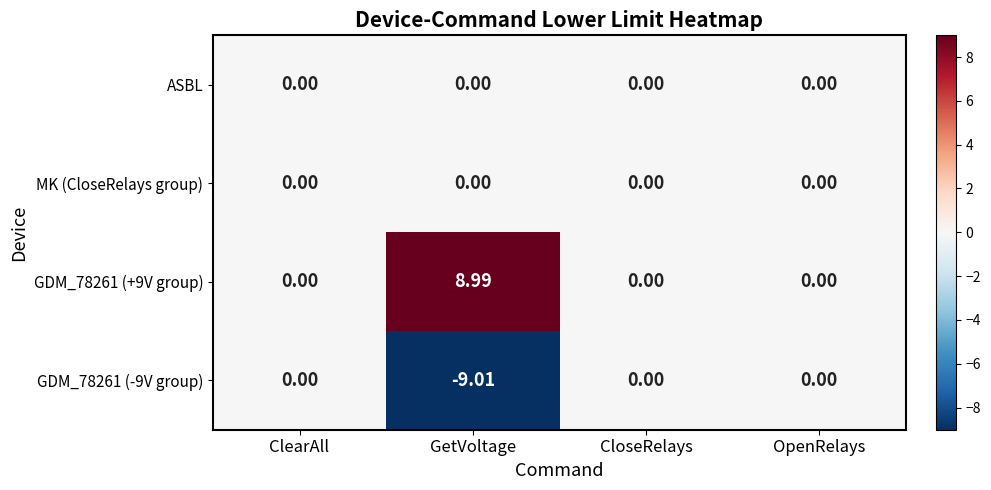

Which category has the lowest value across all series?

GetVoltage